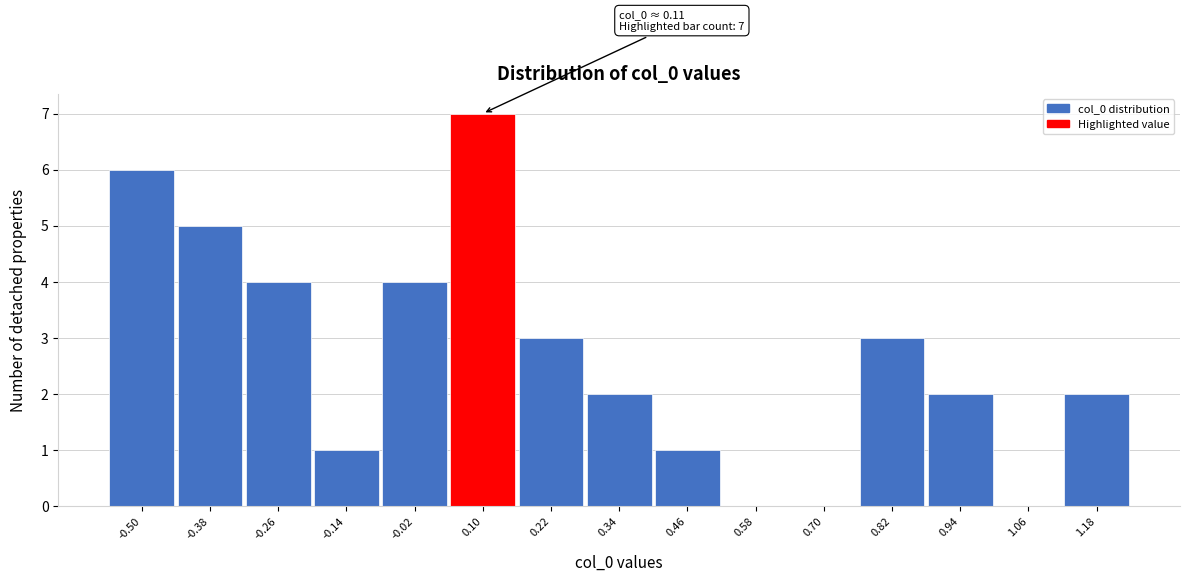

Reading left to right, list all the values displayed in this chart.

-0.50=6	-0.38=5	-0.26=4	-0.14=1	-0.02=4	0.10=7	0.22=3	0.34=2	0.46=1	0.58=0	0.70=0	0.82=3	0.94=2	1.06=0	1.18=2